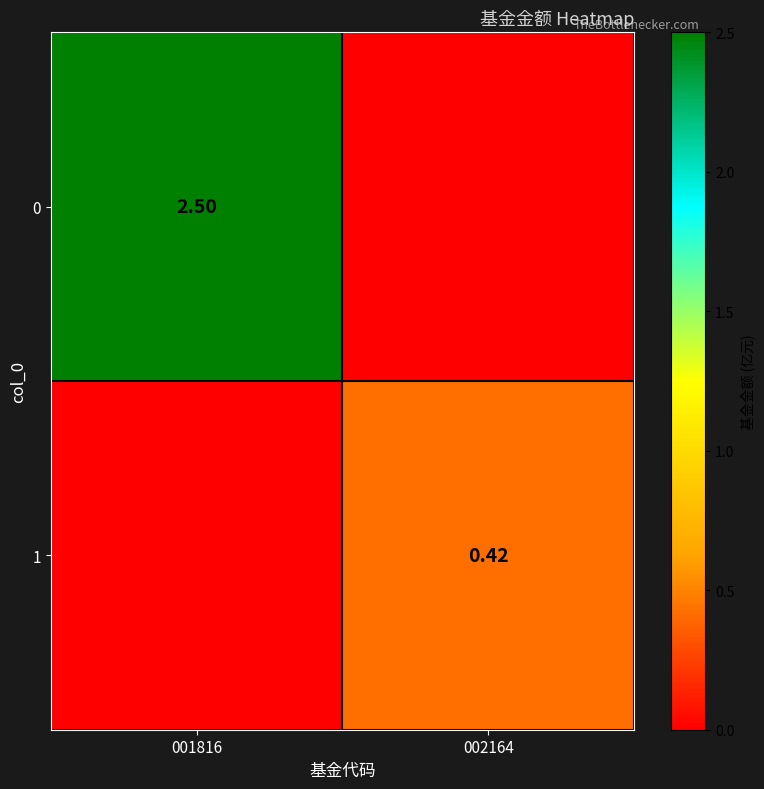

What is the maximum value for 0?

2.5